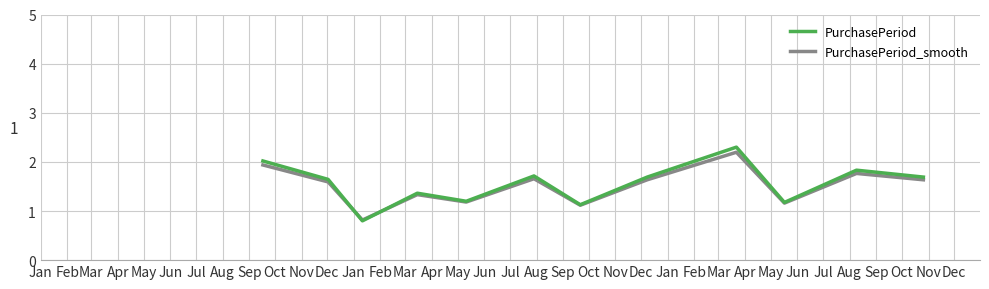

Reading left to right, extract all data points from this chart.

PurchasePeriod: 2.0	1.6	0.8	1.4	1.2	1.7	1.1	1.7	2.3	1.2	1.8	1.7
PurchasePeriod_smooth: 1.9	1.6	0.8	1.3	1.2	1.7	1.1	1.6	2.2	1.2	1.8	1.6